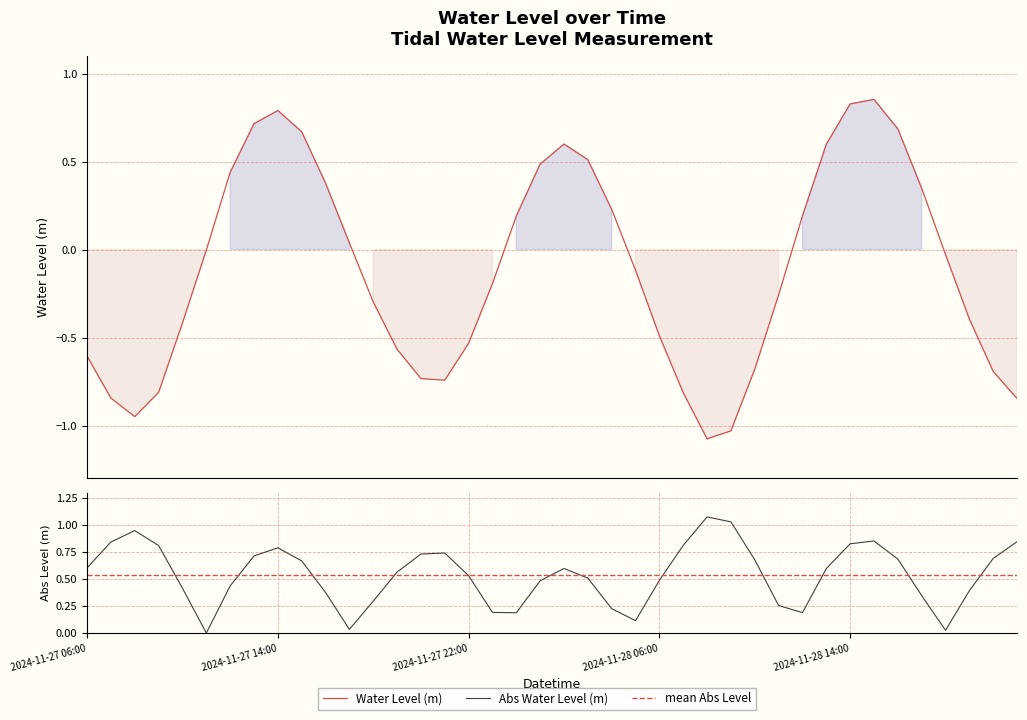

Does the chart display data point markers on the line(s)?

No